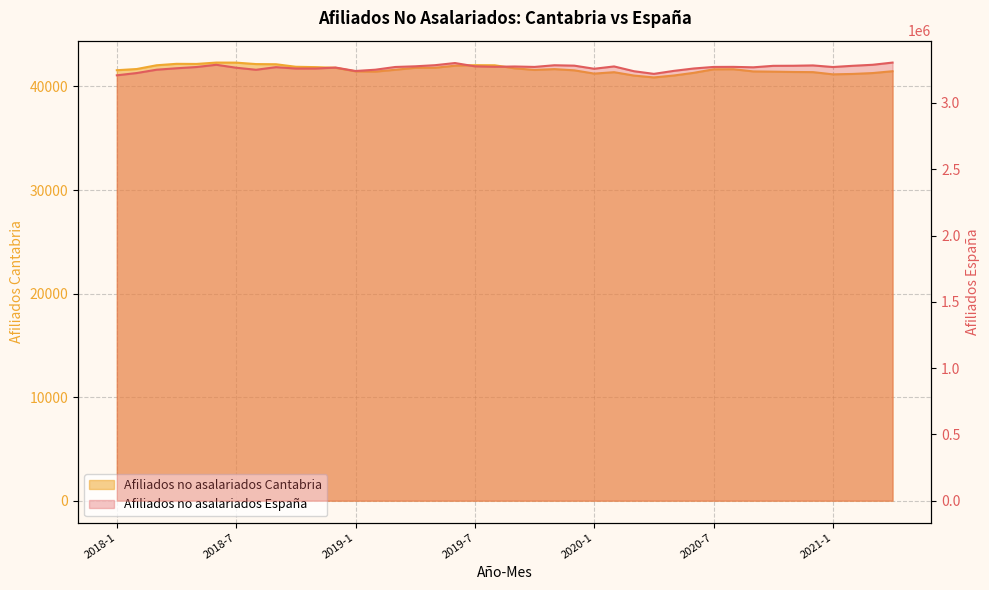

At which label does Afiliados no asalariados España first exceed 3271551?

2018-6